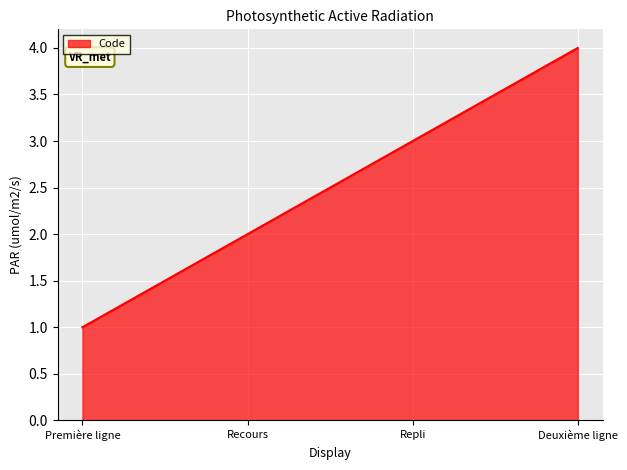

How many categories are shown in the chart?

4